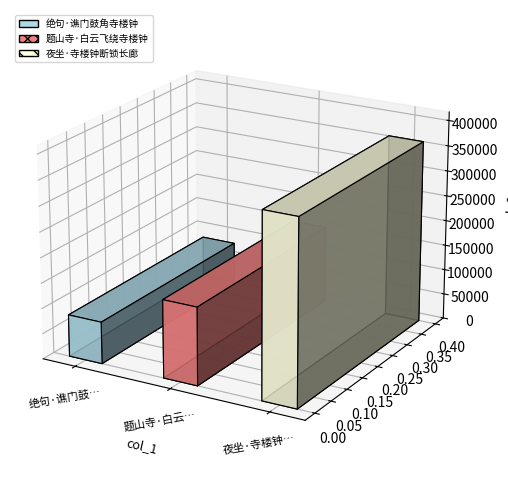

List the labels in order of value, smallest first.

绝句·谯门鼓角寺楼钟, 题山寺·白云飞绕寺楼钟, 夜坐·寺楼钟断锁长廊